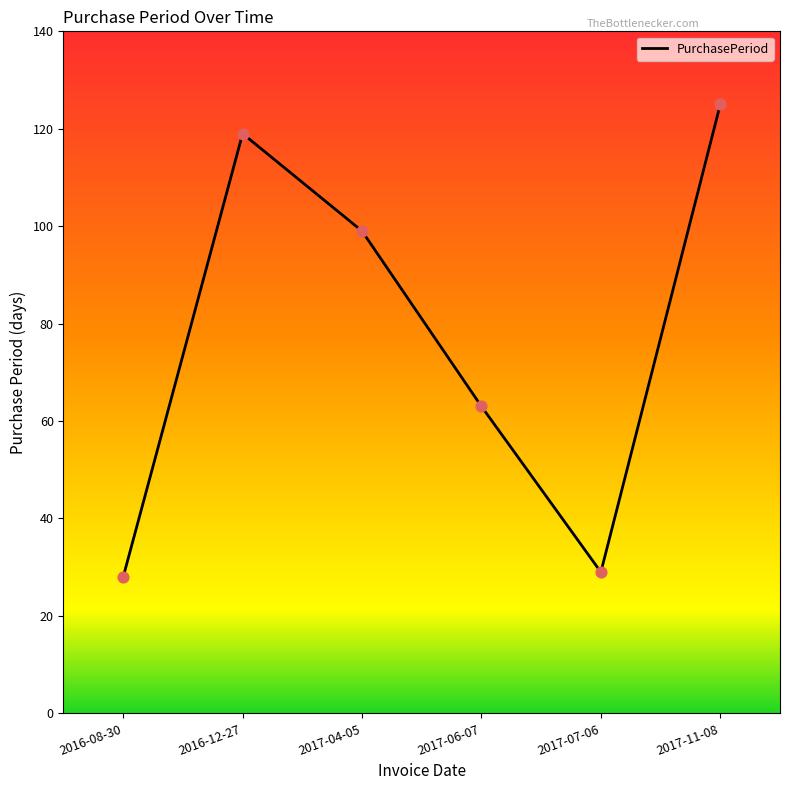

Approximately how many times larger is the value at 2017-04-05 compared to 2017-06-07?

1.6